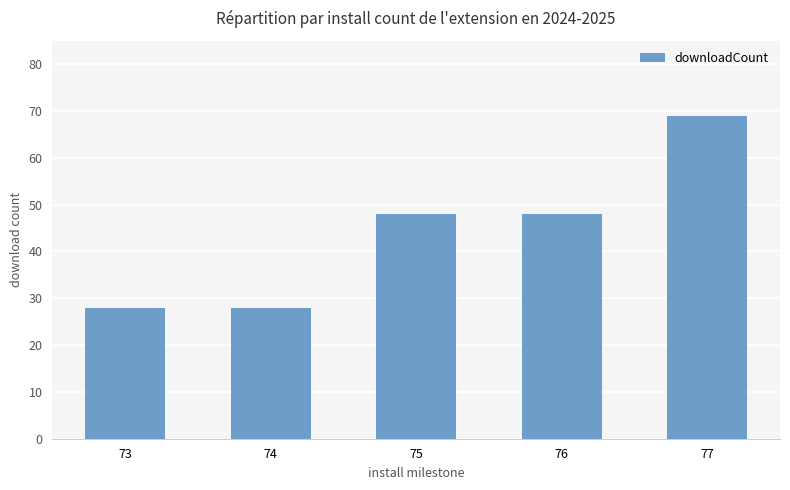

Does the chart contain stacked bars?

No